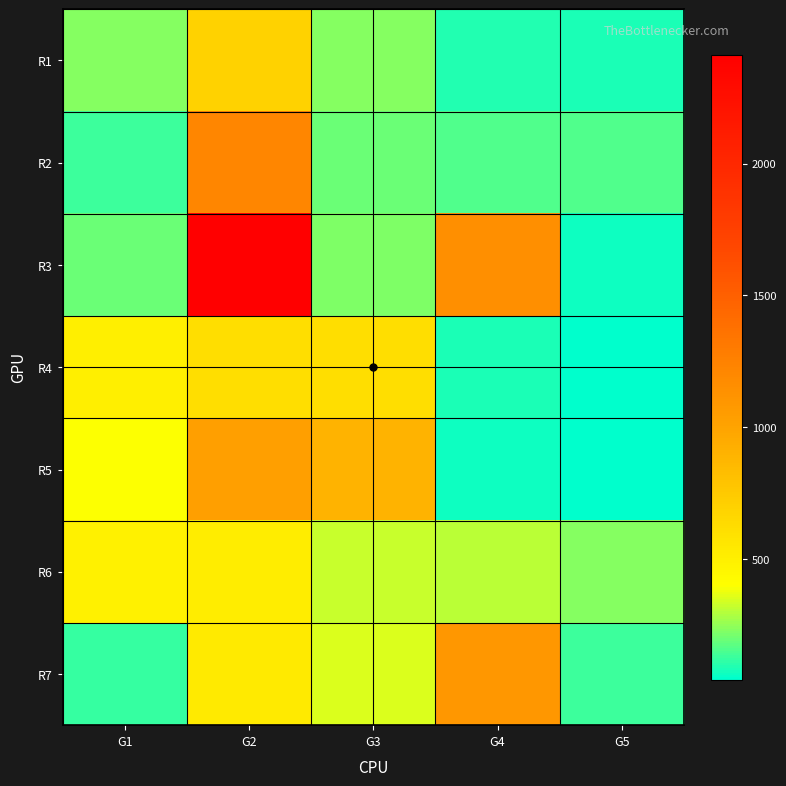

Reading left to right, extract all data points from this chart.

R1: G1=236	G2=692	G3=234	G4=90	G5=88
R2: G1=131	G2=1210	G3=194	G4=159	G5=159
R3: G1=194	G2=2413	G3=227	G4=1151	G5=63
R4: G1=501	G2=611	G3=616	G4=85	G5=45
R5: G1=398	G2=1031	G3=899	G4=66	G5=43
R6: G1=496	G2=521	G3=329	G4=311	G5=236
R7: G1=124	G2=537	G3=356	G4=1098	G5=131